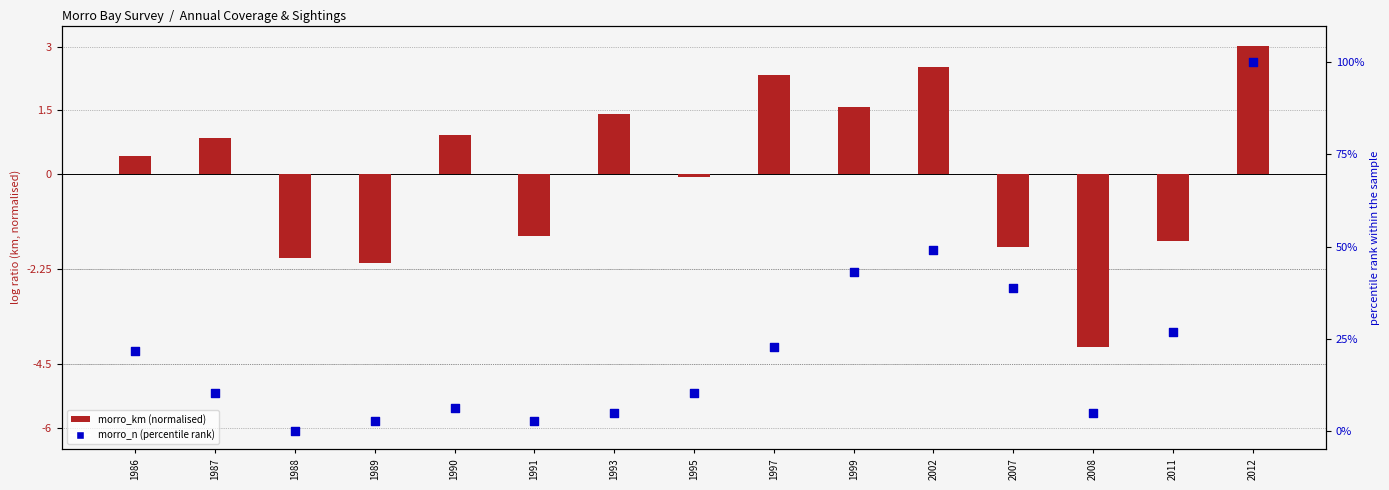

Which series contains the highest Y value?

morro_n (percentile rank)